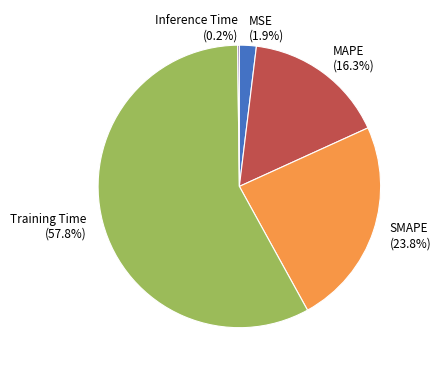

Is there a majority slice in this chart?

Yes